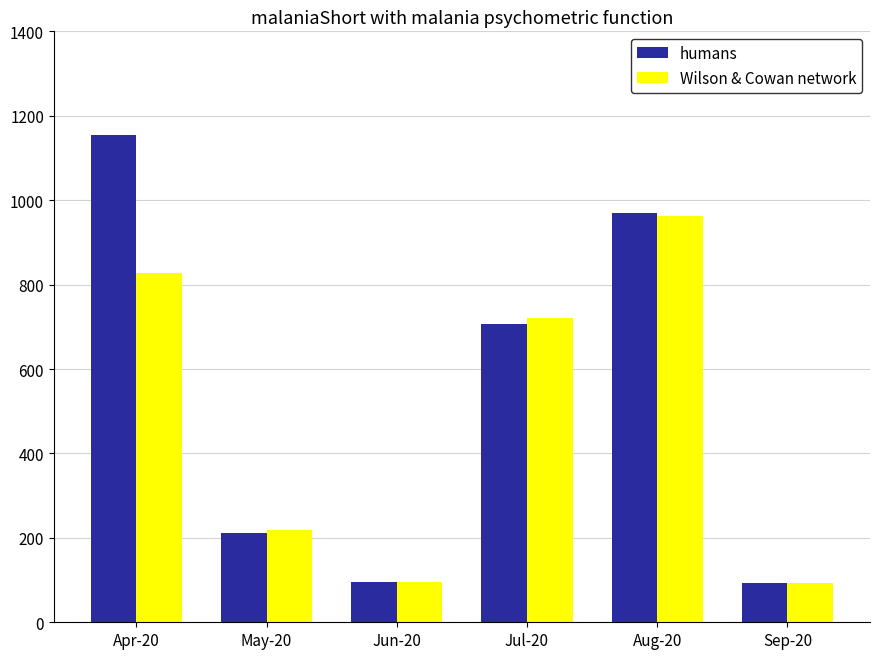

How many groups of bars are there?

6